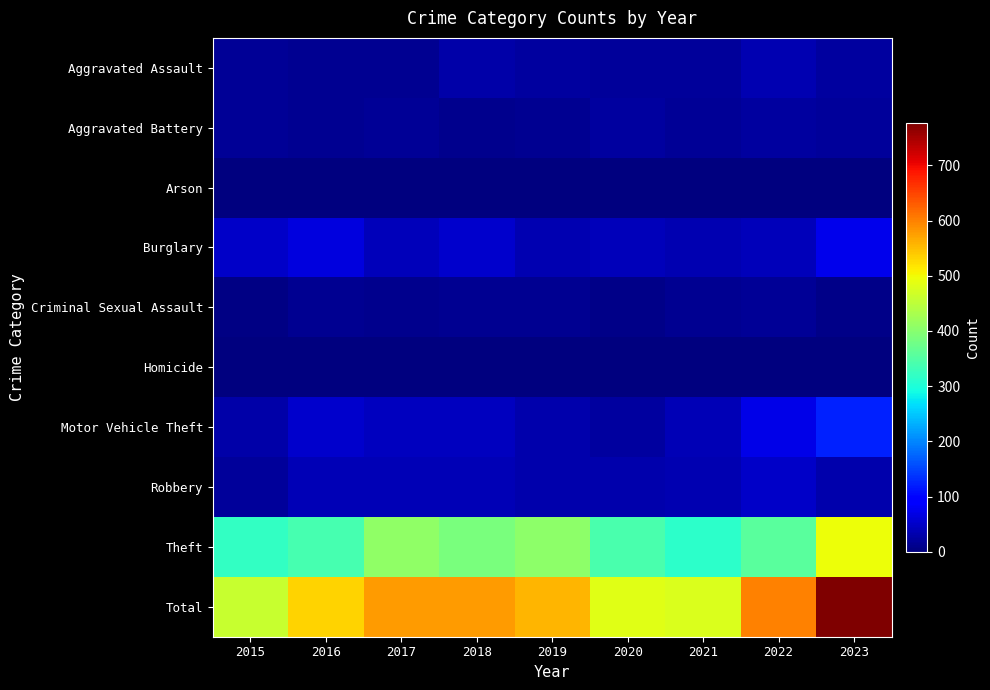

Reading left to right, what are all the values shown in this chart?

Aggravated Assault: 2015=17	2016=13	2017=13	2018=30	2019=24	2020=19	2021=20	2022=35	2023=23
Aggravated Battery: 2015=16	2016=15	2017=18	2018=11	2019=13	2020=23	2021=18	2022=23	2023=19
Arson: 2015=1	2016=0	2017=2	2018=0	2019=0	2020=1	2021=1	2022=1	2023=1
Burglary: 2015=51	2016=64	2017=42	2018=52	2019=36	2020=40	2021=36	2022=41	2023=73
Criminal Sexual Assault: 2015=6	2016=13	2017=10	2018=15	2019=15	2020=8	2021=15	2022=17	2023=8
Homicide: 2015=1	2016=1	2017=2	2018=0	2019=0	2020=1	2021=1	2022=2	2023=2
Motor Vehicle Theft: 2015=28	2016=52	2017=44	2018=45	2019=31	2020=22	2021=38	2022=70	2023=123
Robbery: 2015=19	2016=38	2017=39	2018=39	2019=33	2020=31	2021=34	2022=51	2023=32
Theft: 2015=320	2016=337	2017=407	2018=386	2019=405	2020=340	2021=315	2022=358	2023=496
Total: 2015=459	2016=533	2017=577	2018=578	2019=557	2020=485	2021=478	2022=598	2023=777